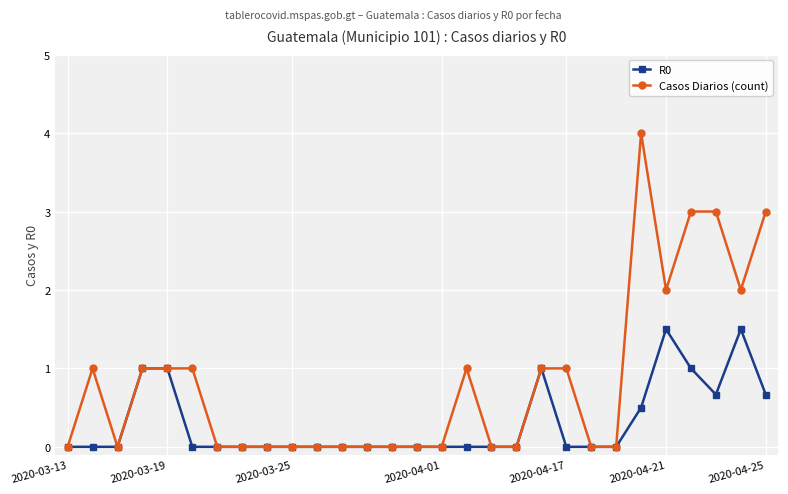

Rank the series by their maximum value, from lowest to highest.

R0, Casos Diarios (count)